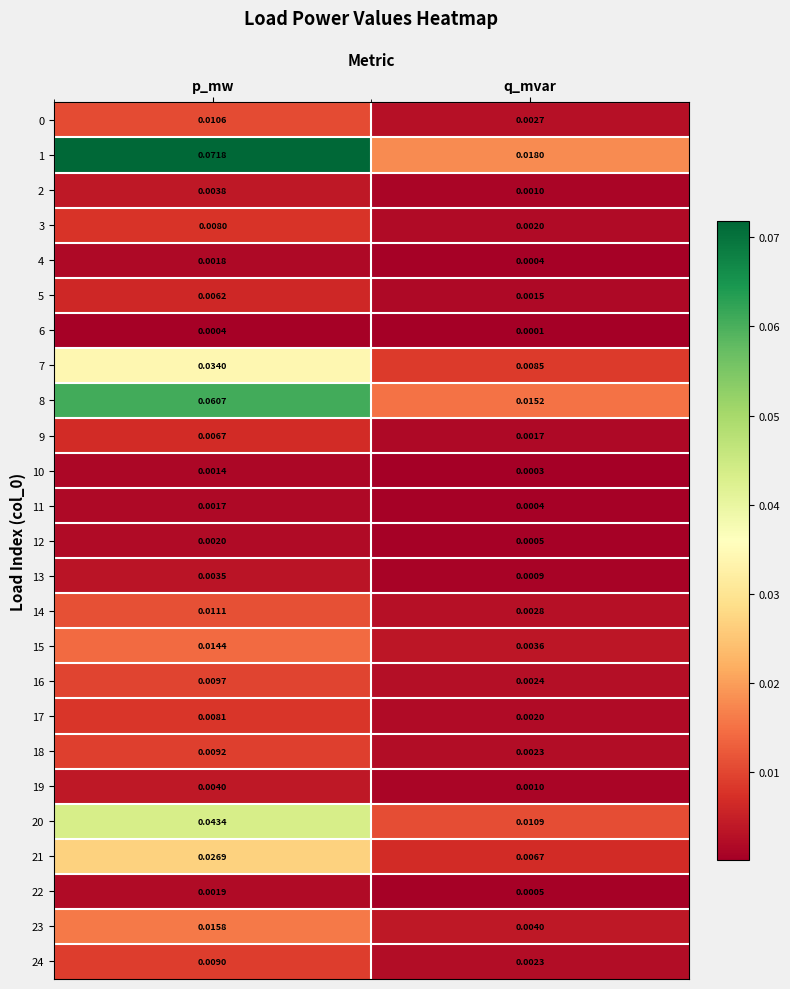

At how many categories does at least one series exceed 0?

2